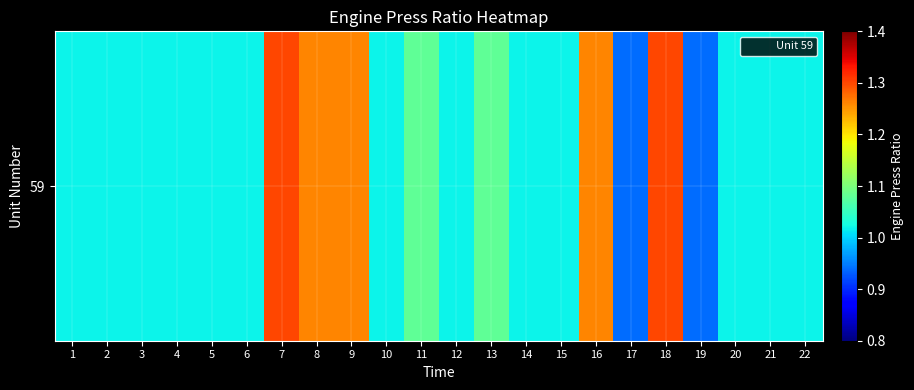

Reading left to right, what are all the values shown in this chart?

1=1.0	2=1.0	3=1.0	4=1.0	5=1.0	6=1.0	7=1.3	8=1.3	9=1.3	10=1.0	11=1.1	12=1.0	13=1.1	14=1.0	15=1.0	16=1.3	17=0.9	18=1.3	19=0.9	20=1.0	21=1.0	22=1.0